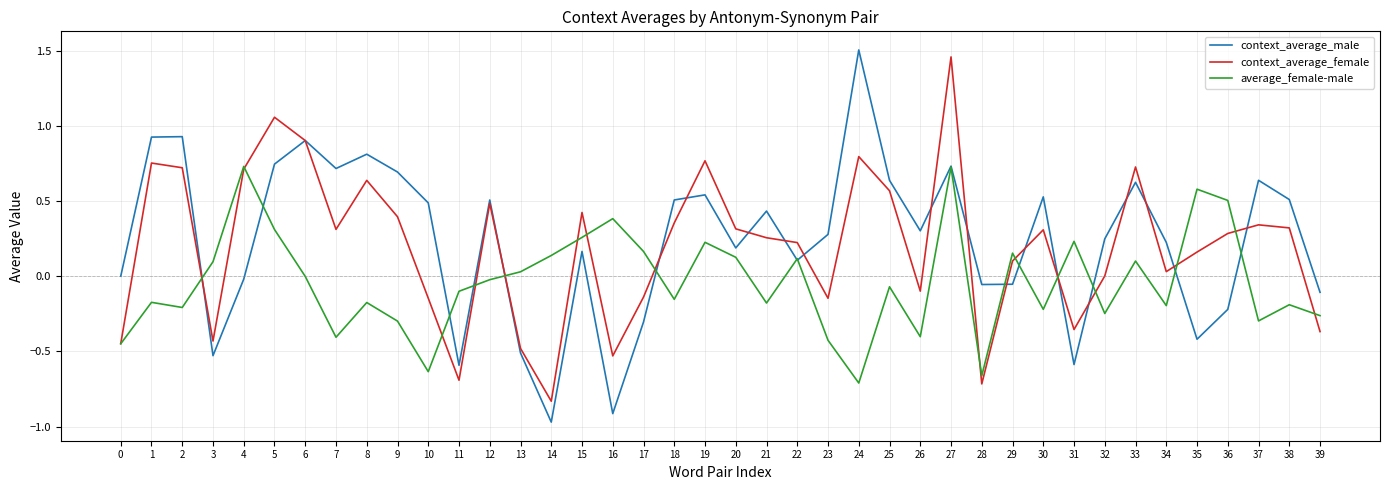

Is it true that context_average_male equals 0.9 at 33?

False